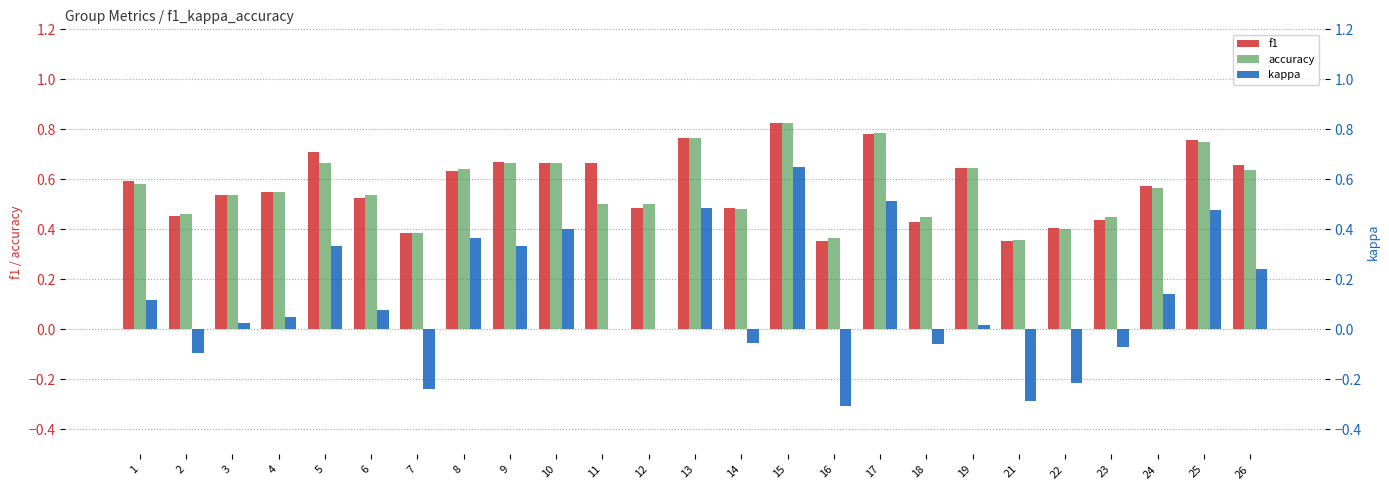

Which series changed the most between 5 and 7?

kappa